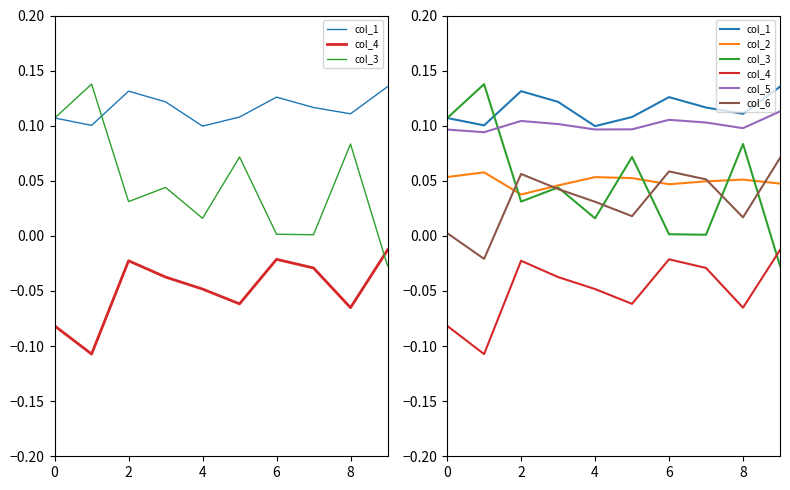

What is the minimum value shown in the chart?

-0.1